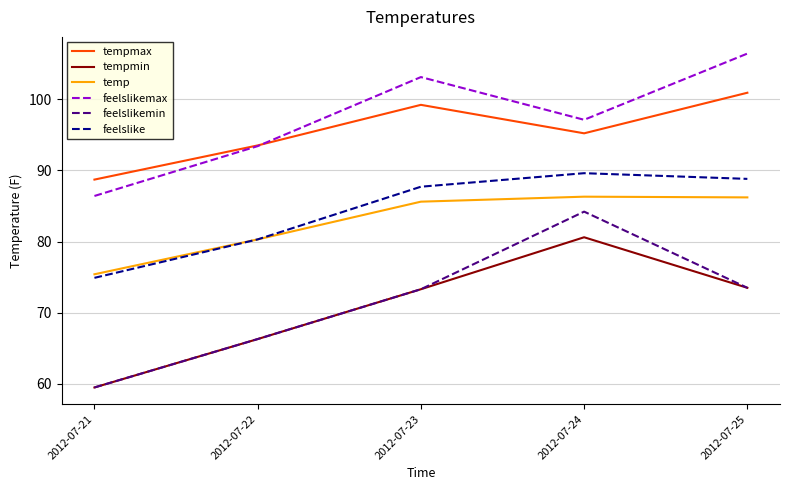

Which label corresponds to the largest value in the chart?

2012-07-25